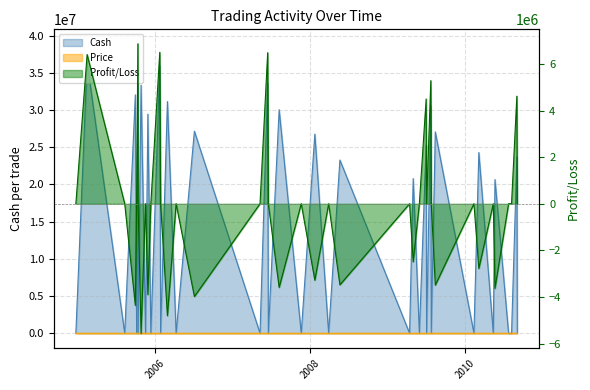

Where is Cash nearest to the value 19450704?

2010-05-20